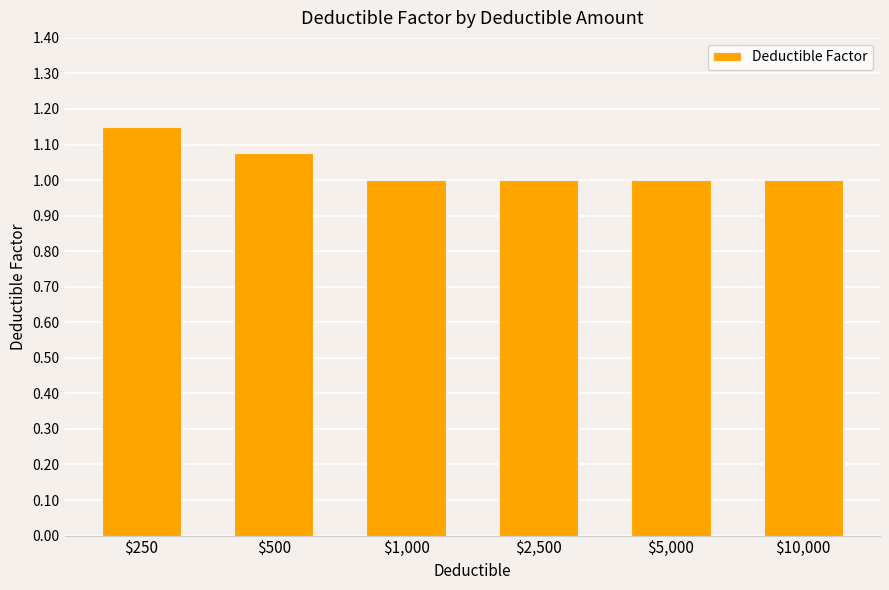

What is the minimum value shown in the chart?

1.0